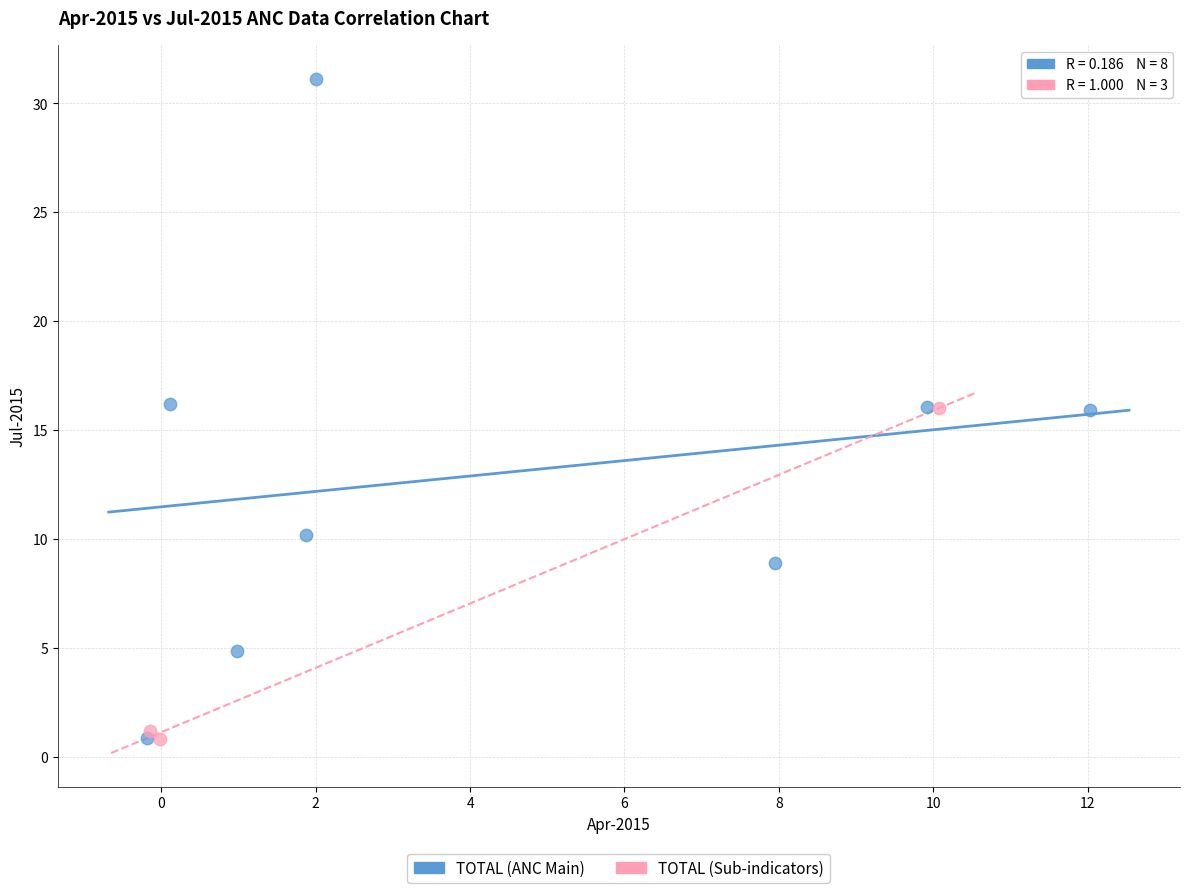

Which series has the largest Y range (max minus min)?

TOTAL (ANC Main)